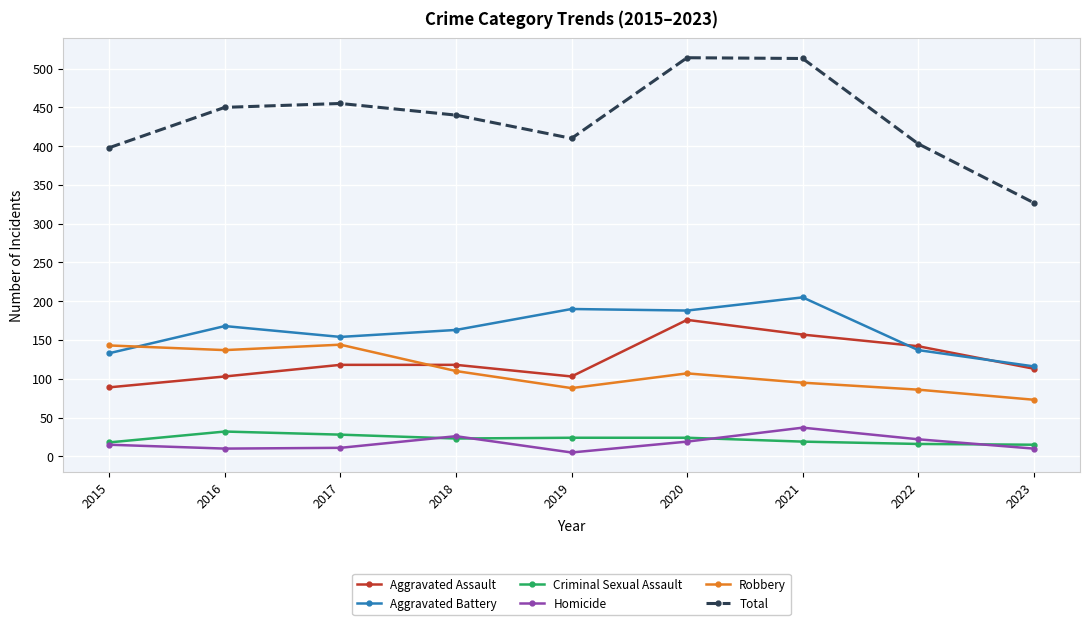

At which label does Criminal Sexual Assault first exceed 23?

2016